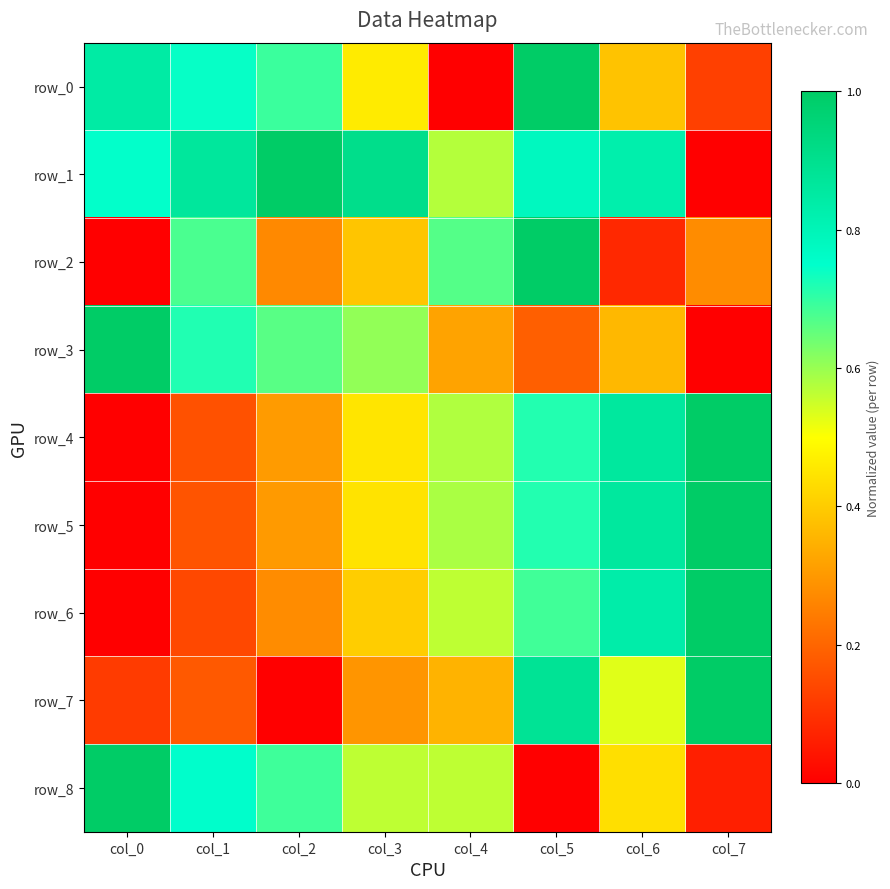

What is the total value across all series at col_4?

4.2